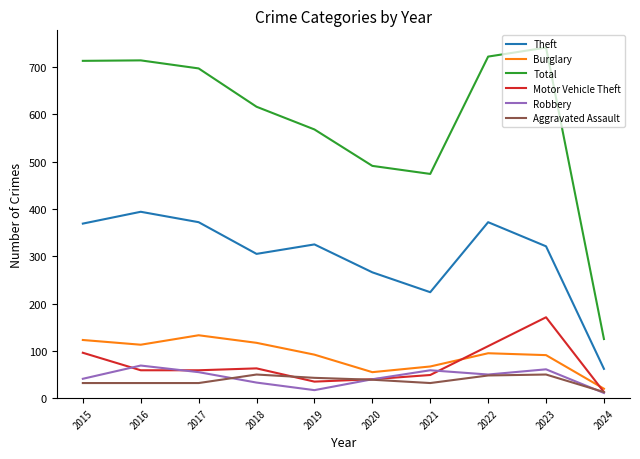

Rank the series by their maximum value, from highest to lowest.

Total, Theft, Motor Vehicle Theft, Burglary, Robbery, Aggravated Assault